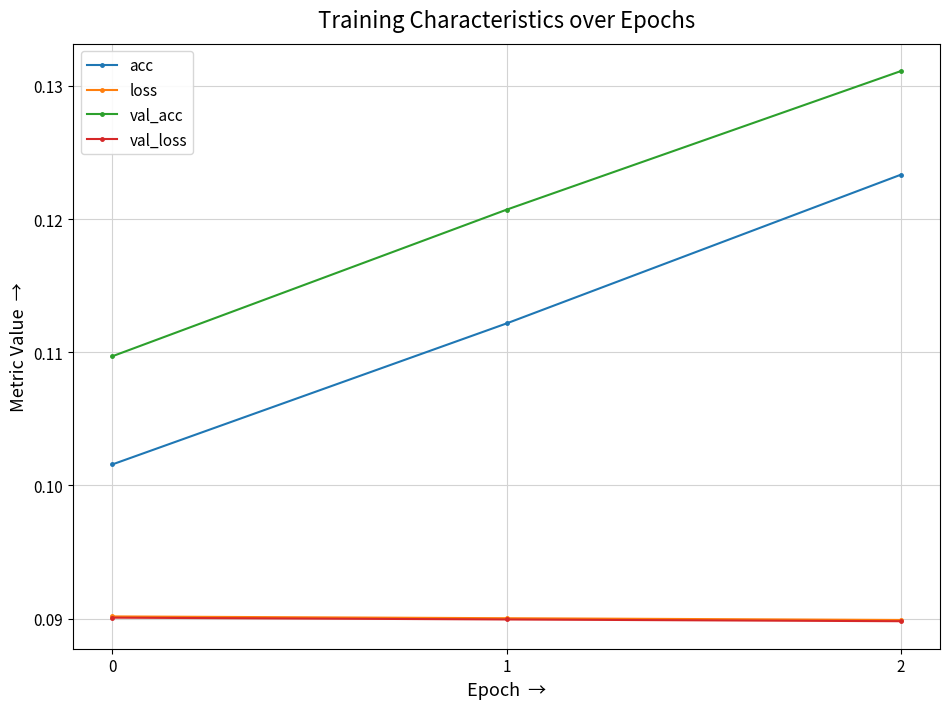

True or false: acc has a value of 0.2 at 2.

False